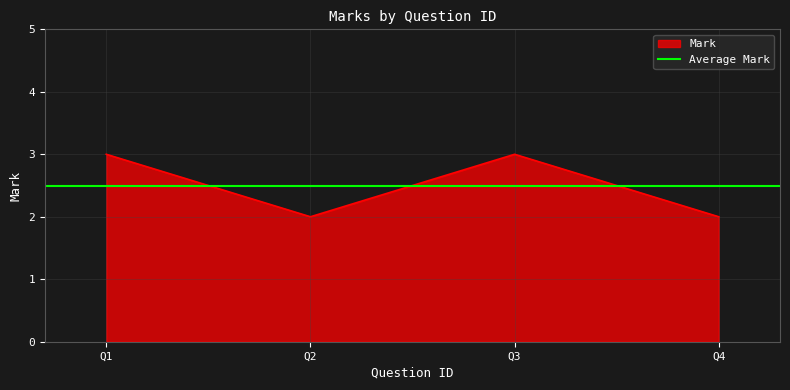

How many interior local valleys does the Mark series have?

1